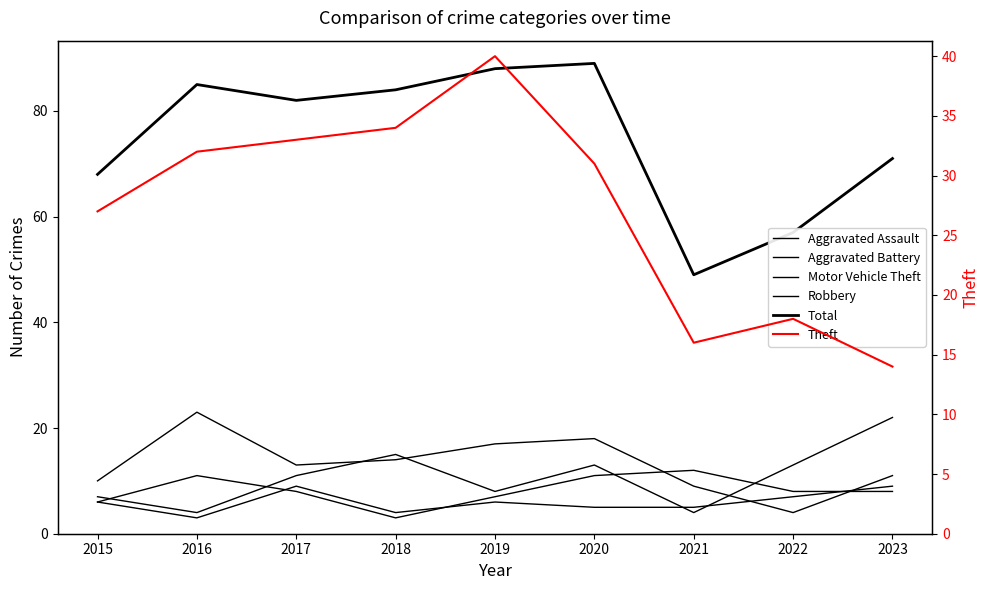

At which label does Theft reach its minimum?

2023